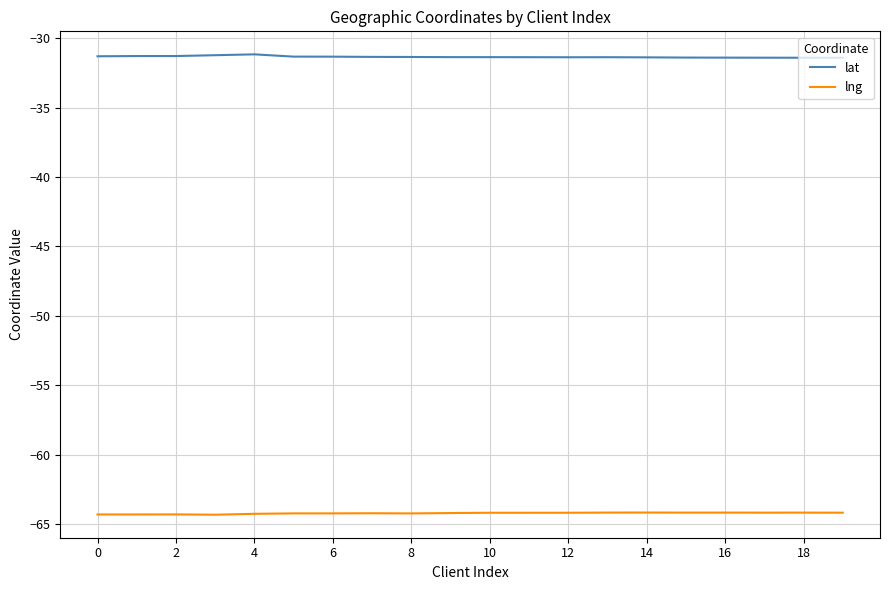

What is the lowest value of the lat series?

-31.4